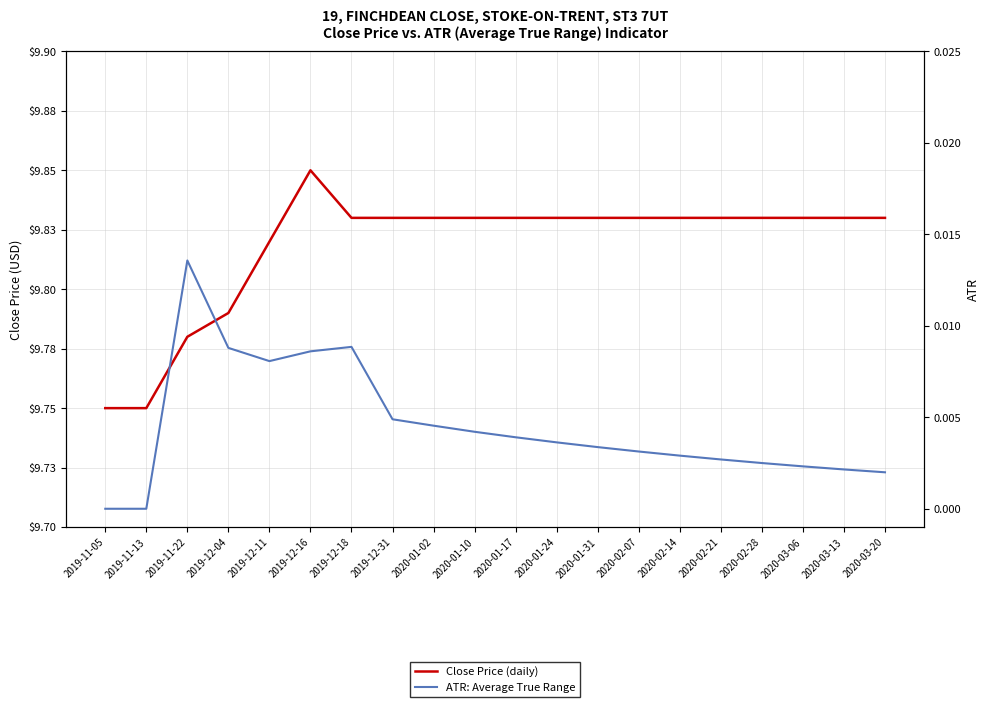

How many values in ATR are above zero?

18